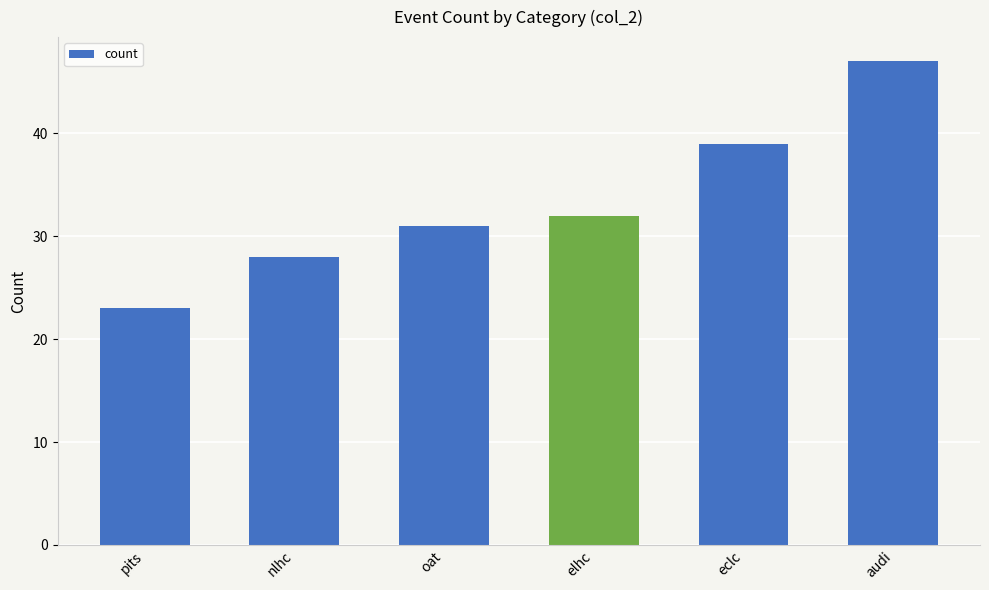

What is the smallest value displayed?

23